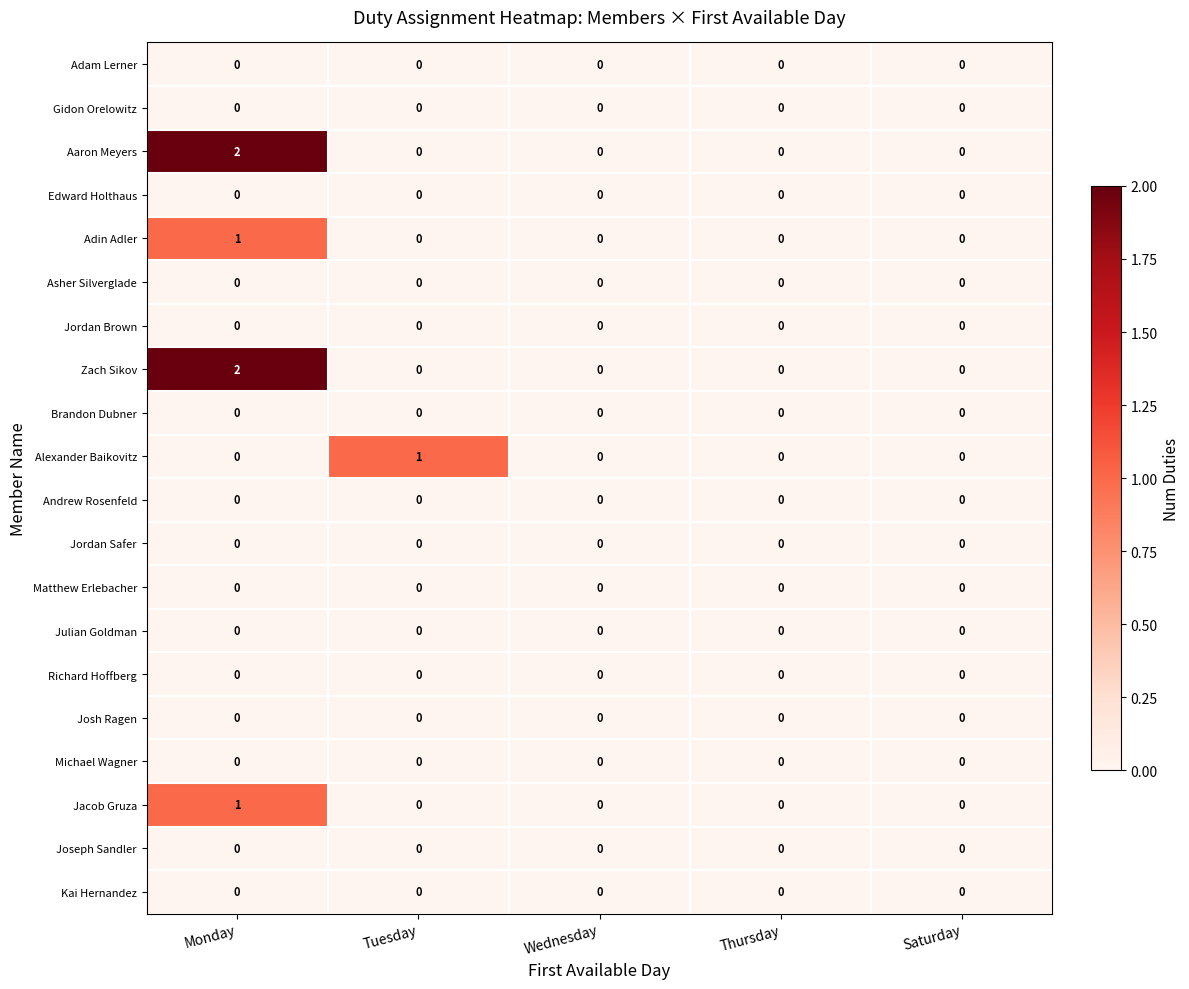

True or false: Michael Wagner has a value of 0 at Monday.

True